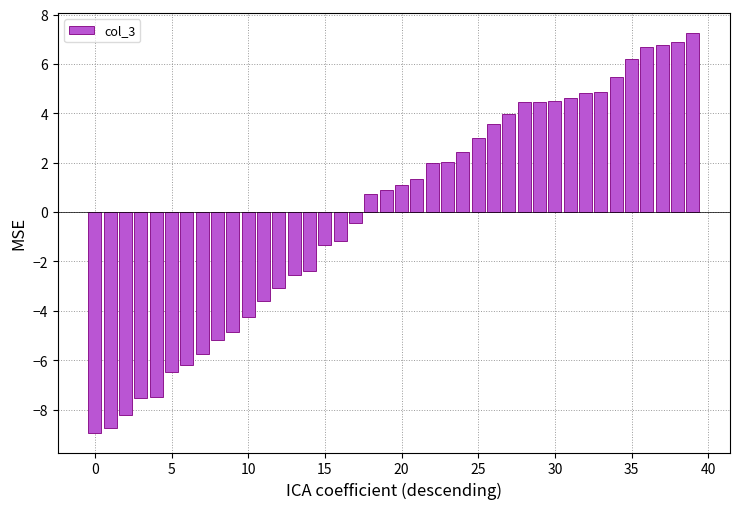

How many values are below 1?

20